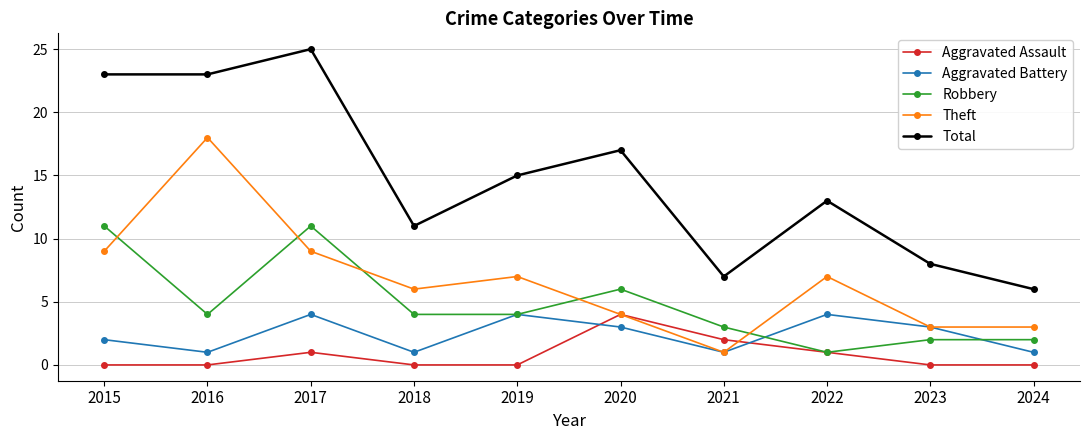

True or false: Total and Aggravated Assault intersect in this chart.

False